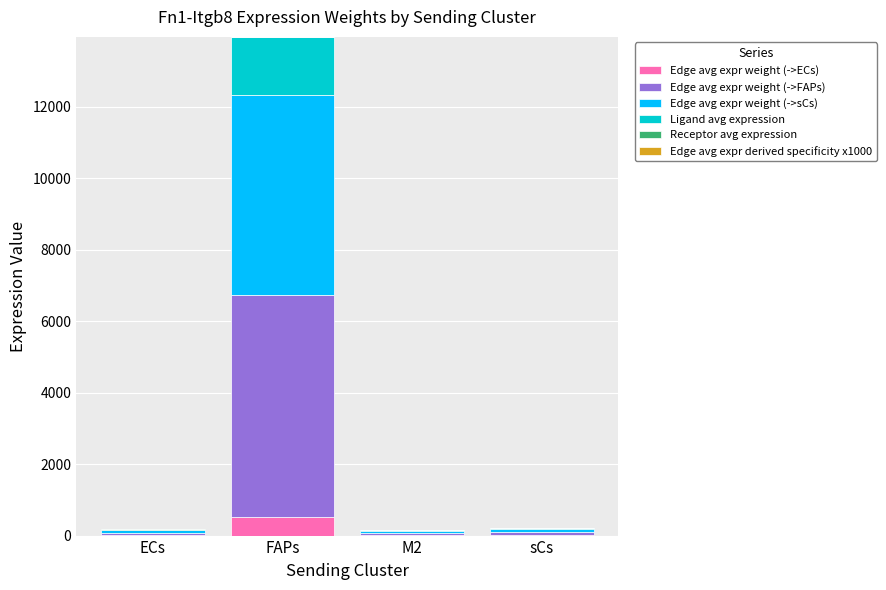

At which category is the sum across all series the highest?

FAPs